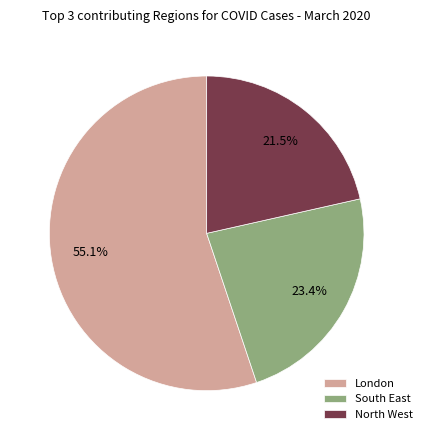

Approximately how many times larger is the value at South East compared to North West?

1.1